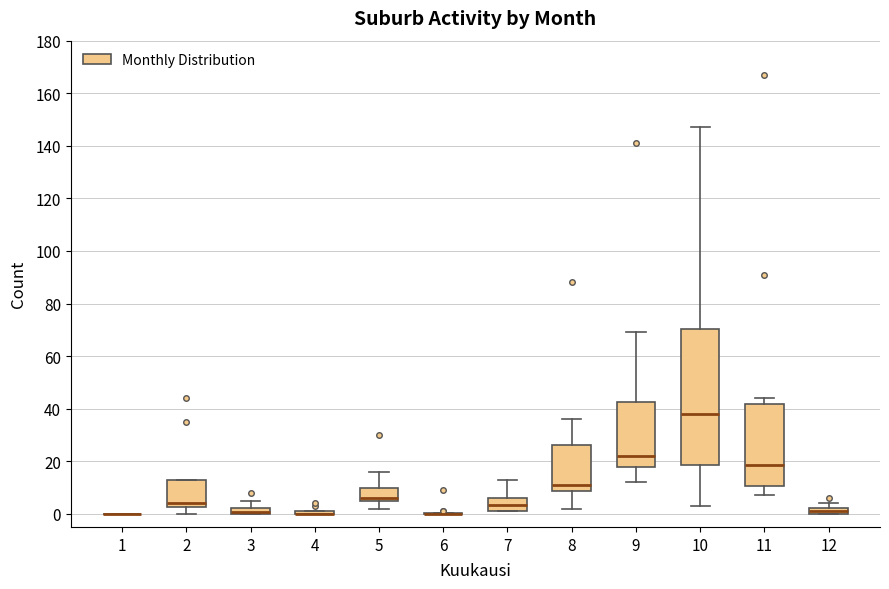

Comparing the boxes themselves (not the whiskers), which one is the tallest?

10